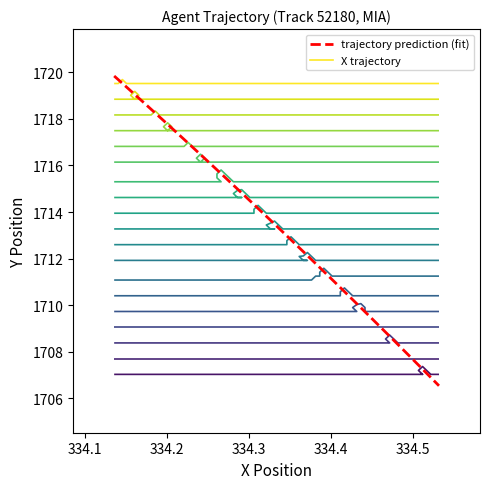

True or false: X and Y cross at least once.

False